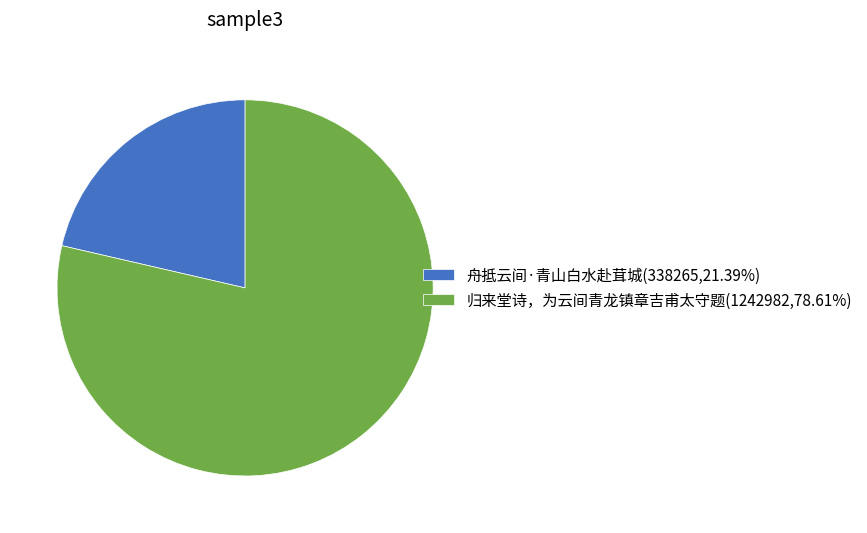

Which category has the biggest portion of the pie?

归来堂诗，为云间青龙镇章吉甫太守题